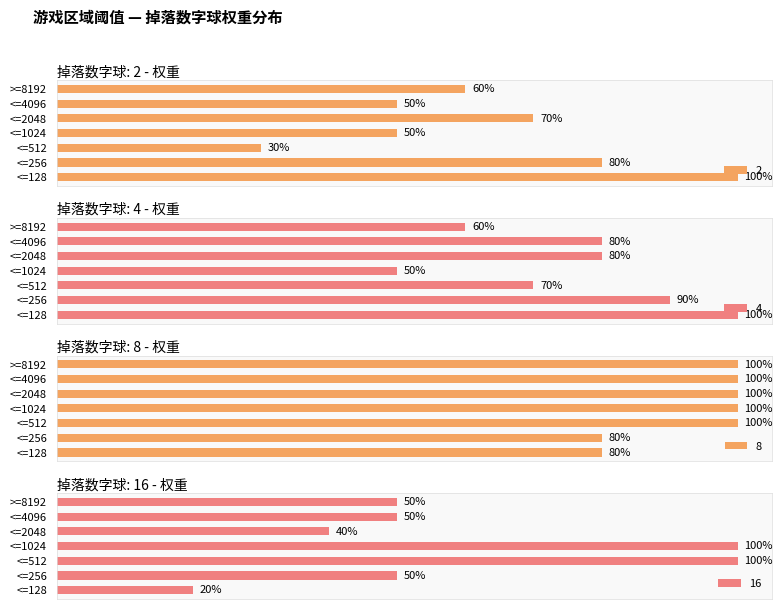

What is the sum of the 4 values at <=128 and >=8192?

160